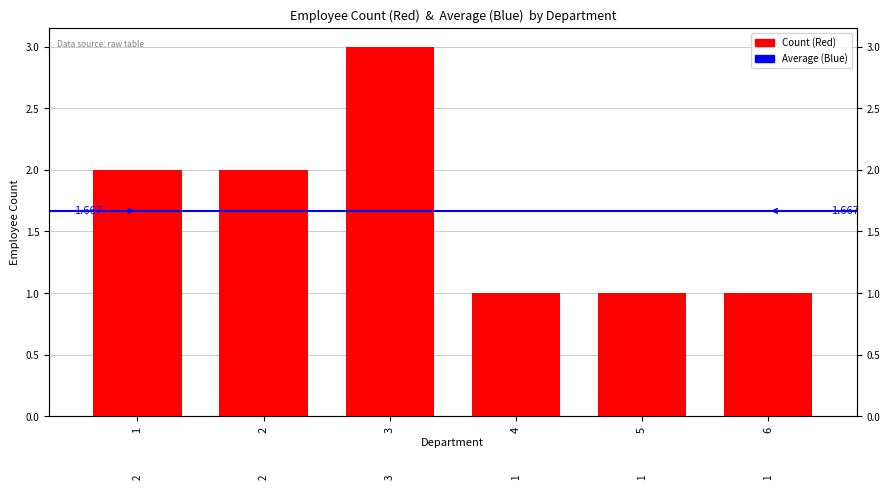

What is the difference between the maximum and minimum values?

2